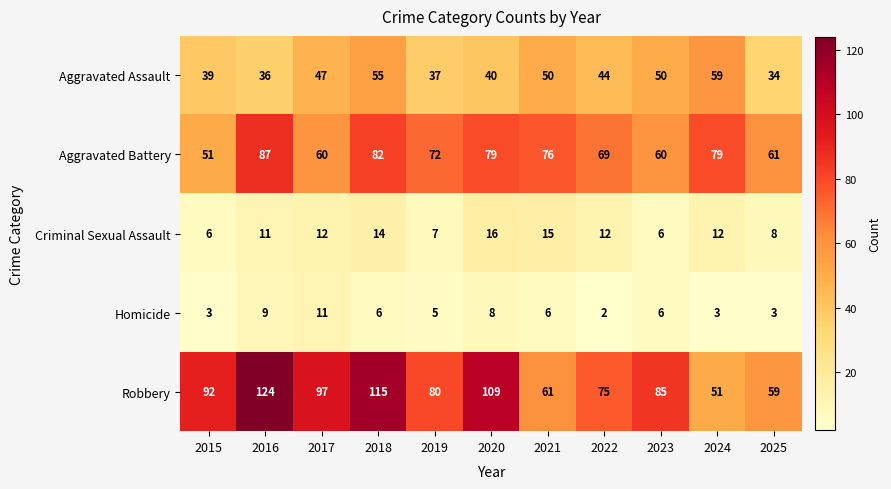

What is the sum of all Homicide values?

62